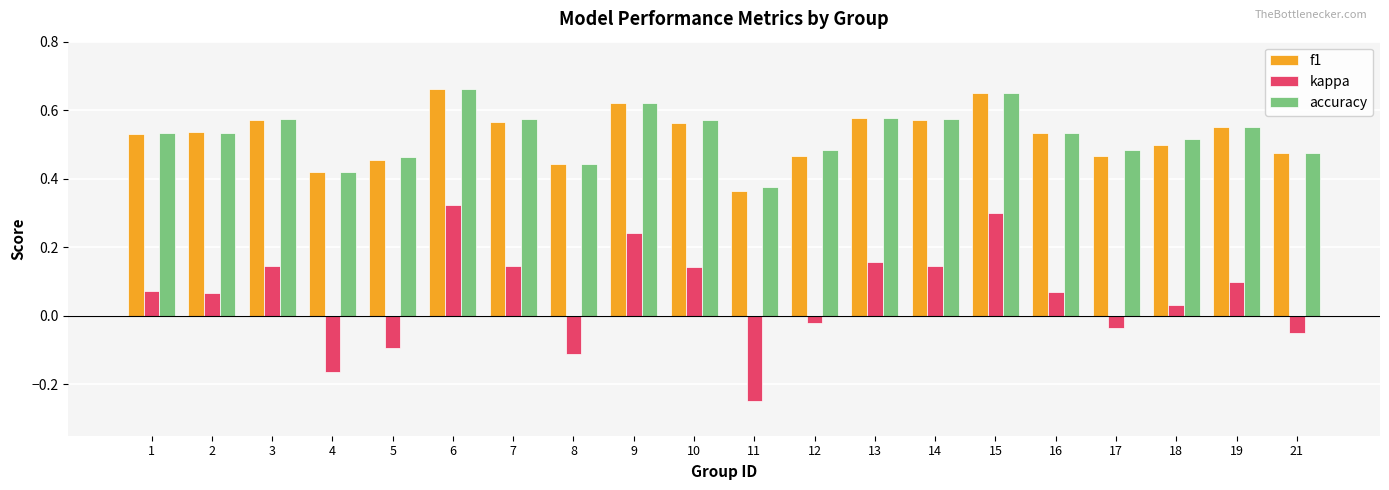

Which label corresponds to the smallest value in the chart?

11